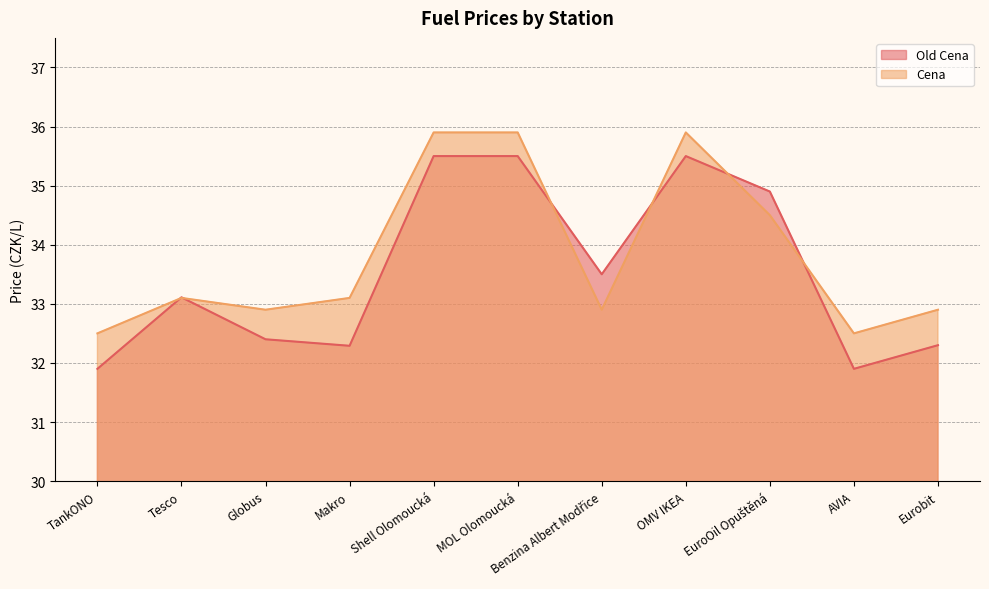

Which series has the largest total across all categories?

Cena